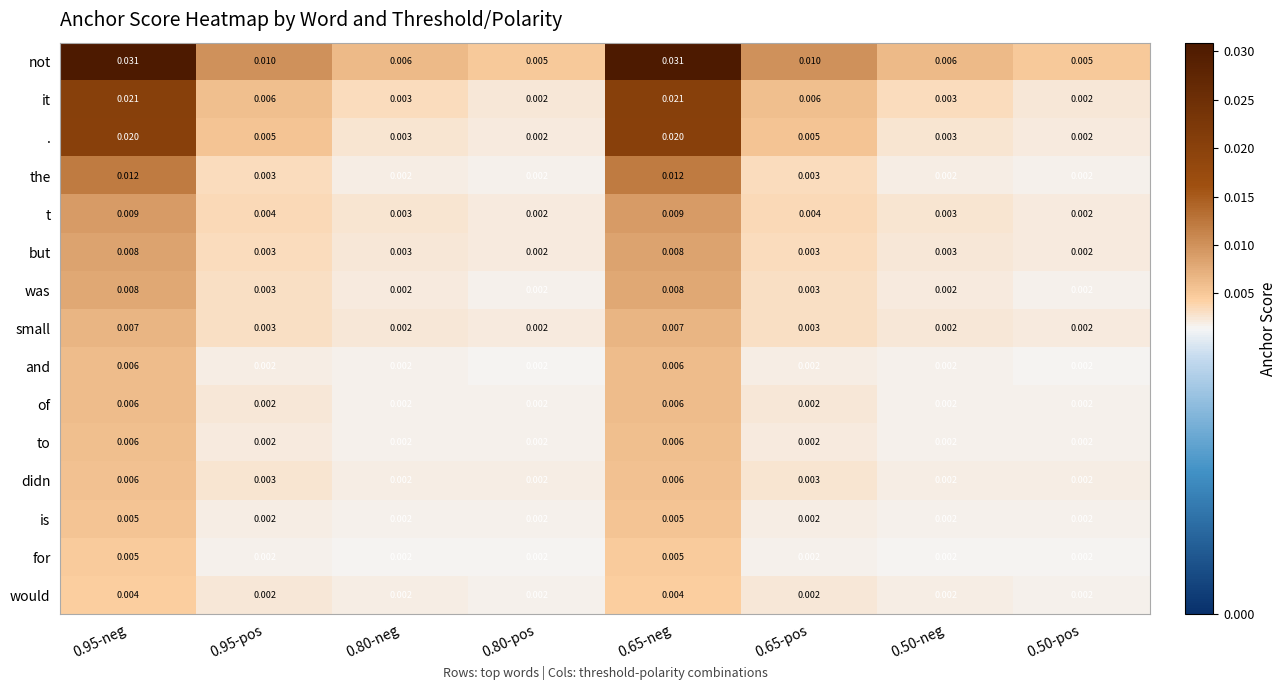

Which series has the largest total across all categories?

not